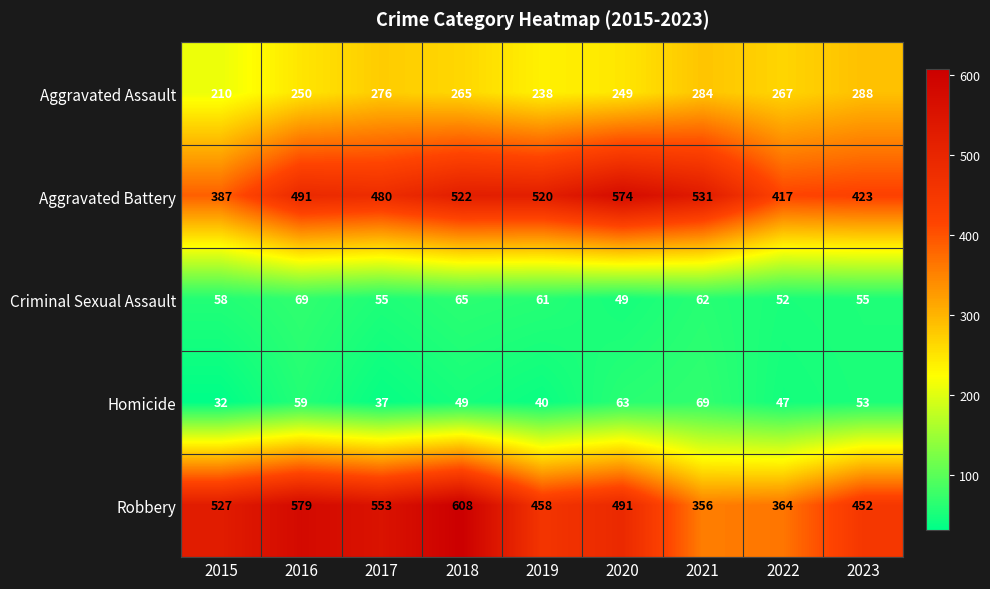

Between 2018 and 2023, which series saw the biggest shift?

Robbery